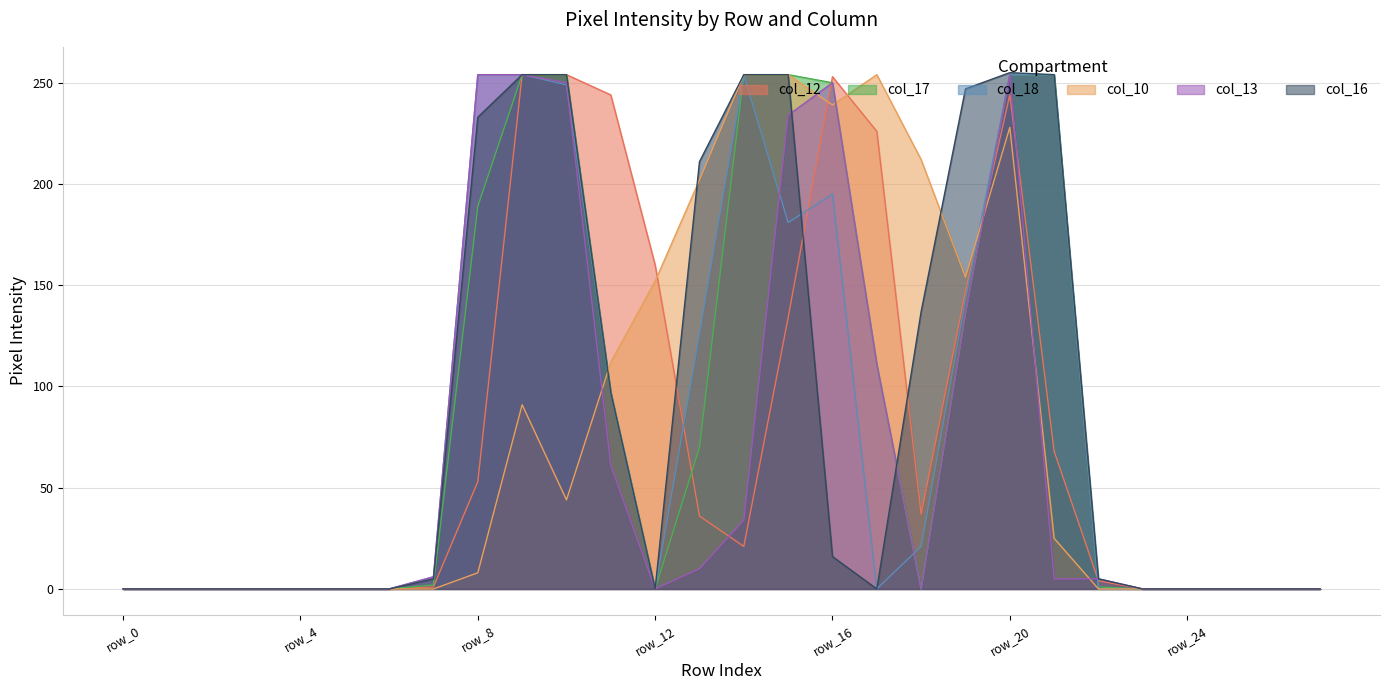

Reading left to right, list all the values displayed in this chart.

col_12: row_0=0	row_1=0	row_2=0	row_3=0	row_4=0	row_5=0	row_6=0	row_7=1	row_8=53	row_9=254	row_10=254	row_11=244	row_12=160	row_13=36	row_14=21	row_15=134	row_16=253	row_17=226	row_18=37	row_19=147	row_20=244	row_21=68	row_22=4	row_23=0	row_24=0	row_25=0	row_26=0	row_27=0
col_17: row_0=0	row_1=0	row_2=0	row_3=0	row_4=0	row_5=0	row_6=0	row_7=2	row_8=189	row_9=254	row_10=254	row_11=97	row_12=0	row_13=70	row_14=254	row_15=254	row_16=250	row_17=111	row_18=0	row_19=136	row_20=254	row_21=254	row_22=1	row_23=0	row_24=0	row_25=0	row_26=0	row_27=0
col_18: row_0=0	row_1=0	row_2=0	row_3=0	row_4=0	row_5=0	row_6=0	row_7=6	row_8=254	row_9=254	row_10=249	row_11=97	row_12=0	row_13=126	row_14=254	row_15=181	row_16=195	row_17=0	row_18=21	row_19=143	row_20=254	row_21=254	row_22=0	row_23=0	row_24=0	row_25=0	row_26=0	row_27=0
col_10: row_0=0	row_1=0	row_2=0	row_3=0	row_4=0	row_5=0	row_6=0	row_7=0	row_8=8	row_9=91	row_10=44	row_11=112	row_12=152	row_13=202	row_14=254	row_15=254	row_16=239	row_17=254	row_18=212	row_19=154	row_20=228	row_21=25	row_22=0	row_23=0	row_24=0	row_25=0	row_26=0	row_27=0
col_13: row_0=0	row_1=0	row_2=0	row_3=0	row_4=0	row_5=0	row_6=0	row_7=6	row_8=254	row_9=254	row_10=250	row_11=61	row_12=0	row_13=10	row_14=34	row_15=234	row_16=250	row_17=111	row_18=0	row_19=136	row_20=254	row_21=5	row_22=5	row_23=0	row_24=0	row_25=0	row_26=0	row_27=0
col_16: row_0=0	row_1=0	row_2=0	row_3=0	row_4=0	row_5=0	row_6=0	row_7=5	row_8=233	row_9=254	row_10=254	row_11=97	row_12=0	row_13=211	row_14=254	row_15=254	row_16=16	row_17=0	row_18=137	row_19=247	row_20=255	row_21=254	row_22=5	row_23=0	row_24=0	row_25=0	row_26=0	row_27=0